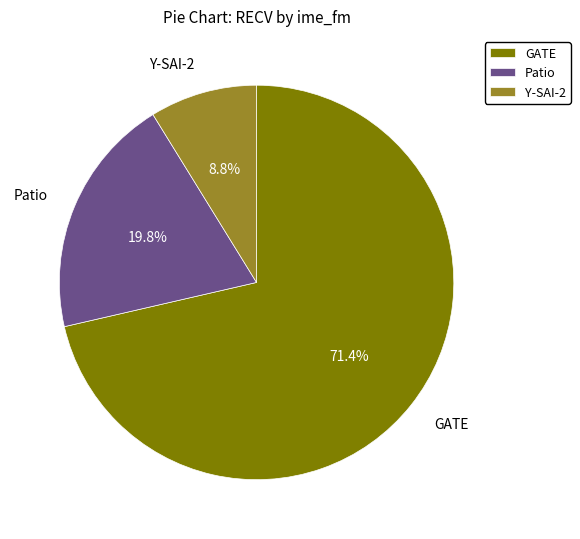

Which category has the smallest portion of the pie?

Y-SAI-2